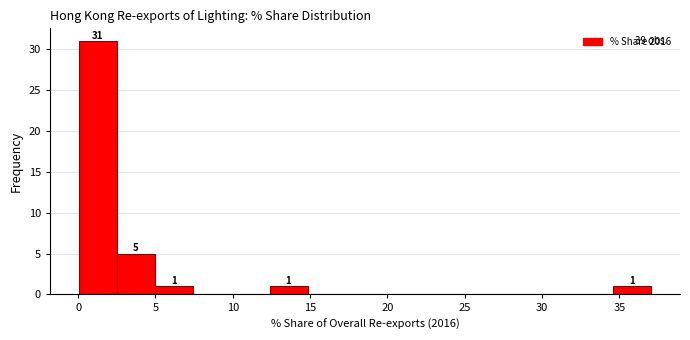

Which range on the x-axis has the tallest bar?

0.0 to 2.5